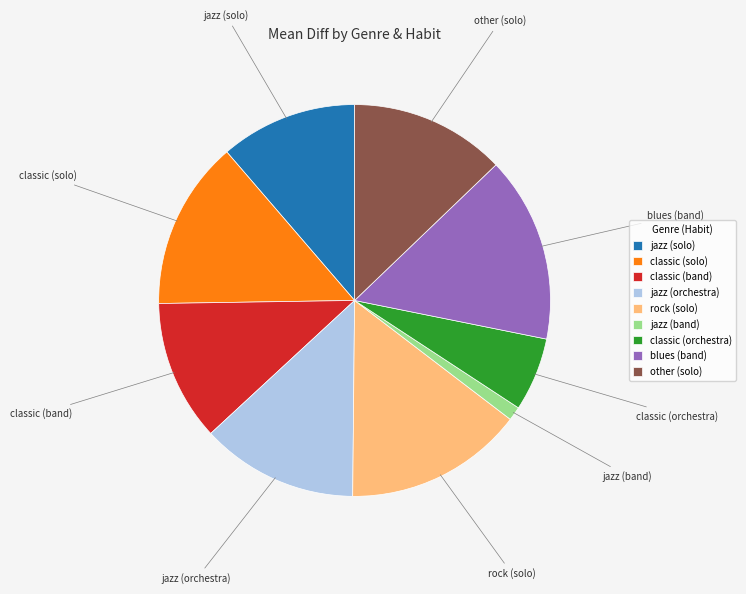

What is the smallest slice in the pie chart?

jazz (band)